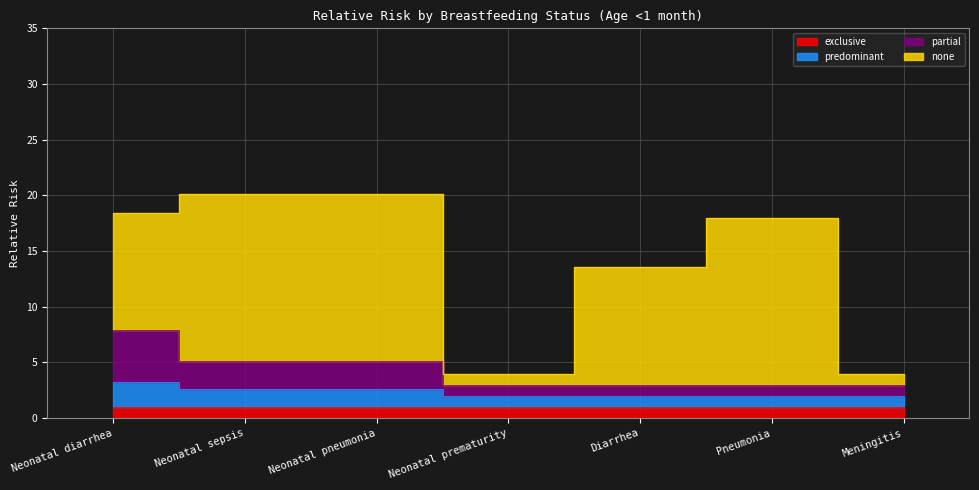

Is it true that partial equals 5.2 at Neonatal sepsis?

True